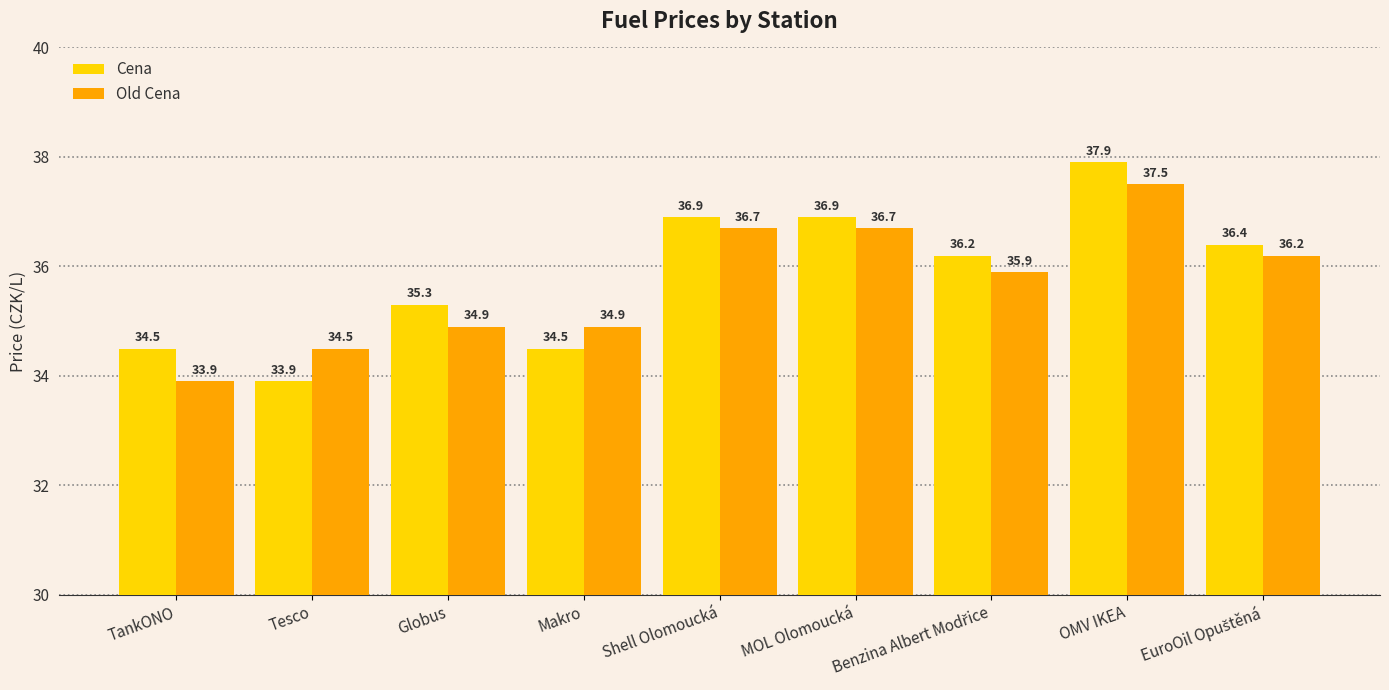

Where does the Cena series first go above 36?

Shell Olomoucká